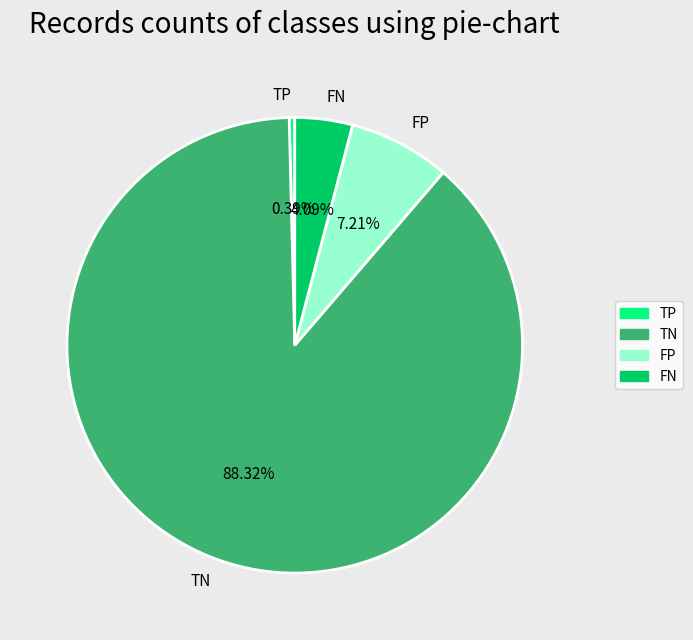

To the nearest percent, what percentage of the pie is FN?

4%